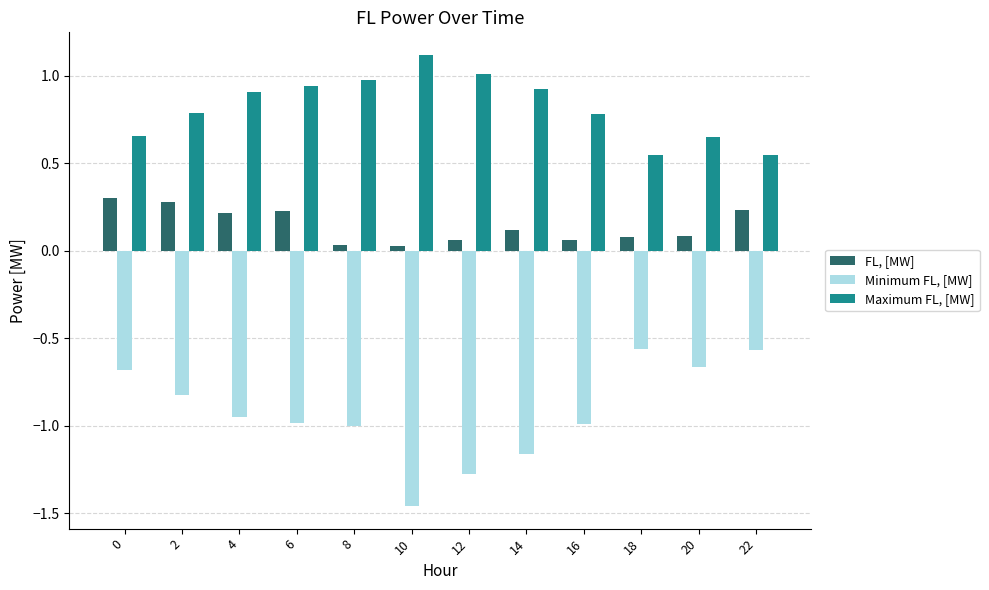

Rank the series by their maximum value, from highest to lowest.

Maximum FL, [MW], FL, [MW], Minimum FL, [MW]